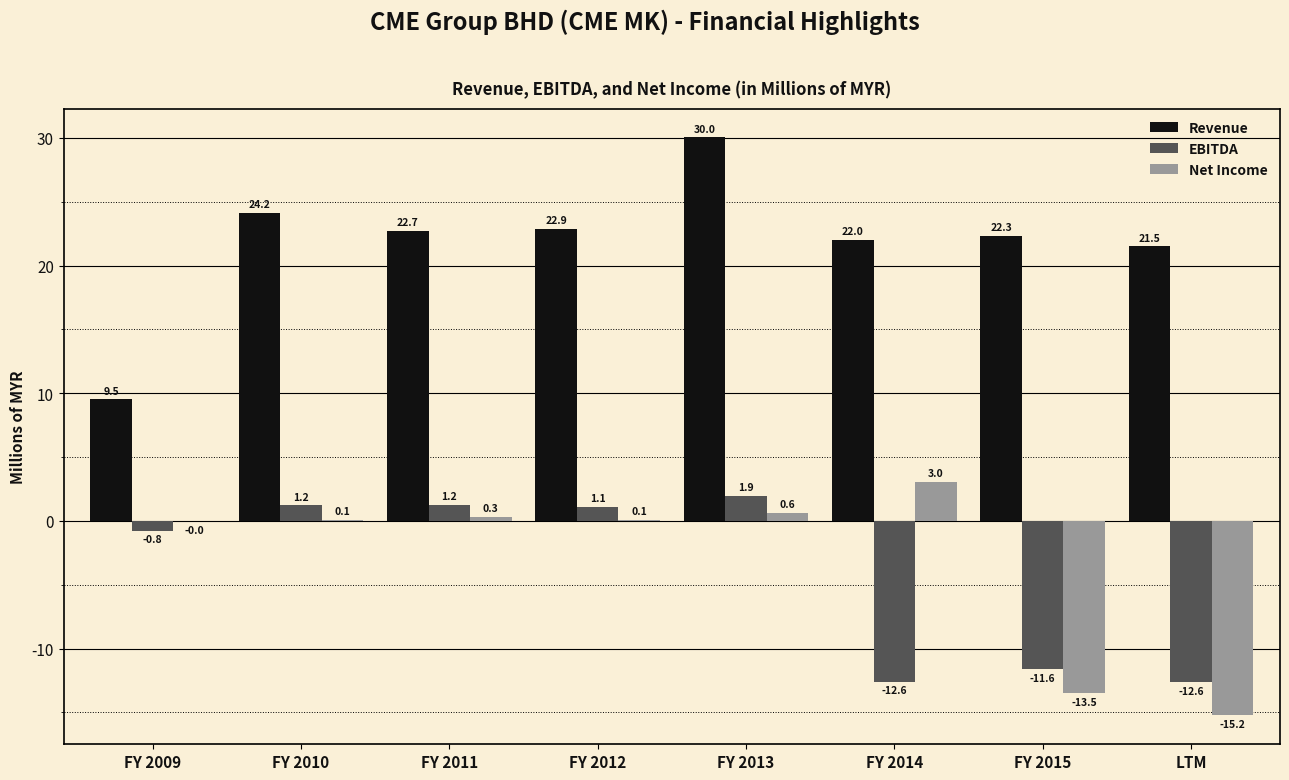

Between FY 2009 and LTM, which series saw the biggest shift?

Net Income